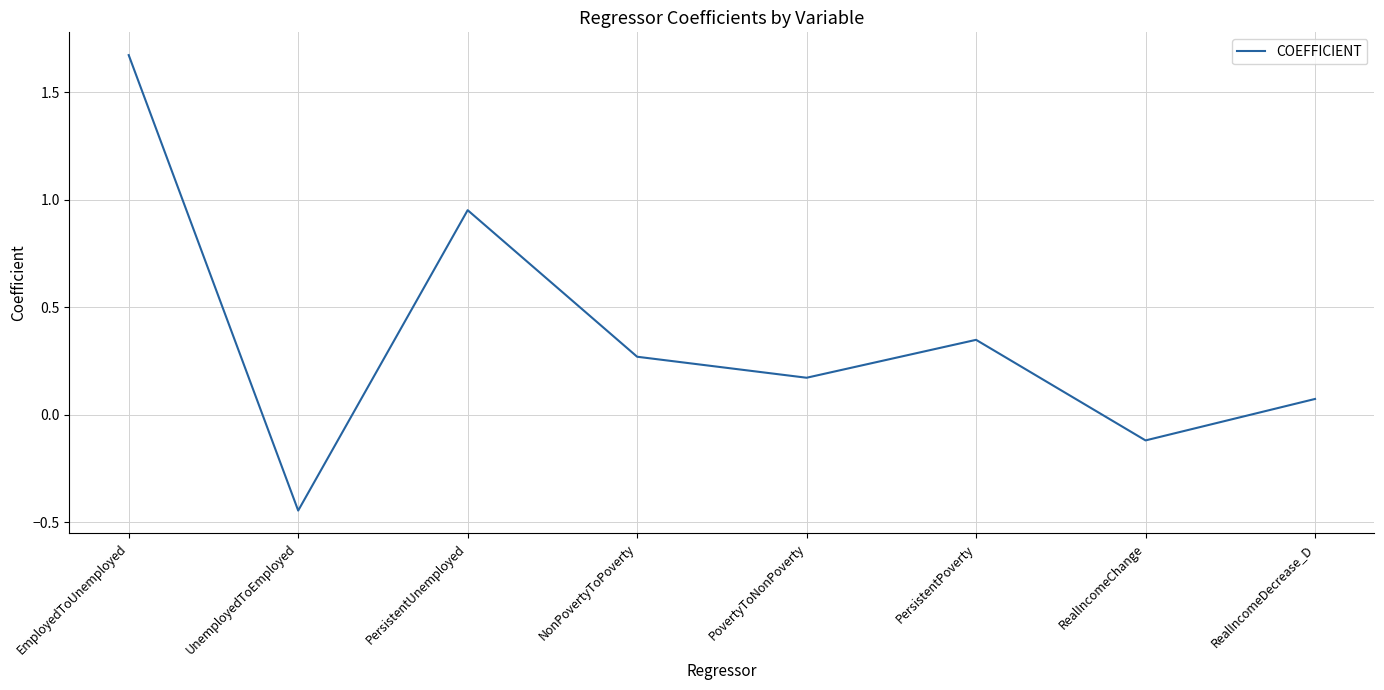

What is the sum of the values at PersistentPoverty and RealIncomeDecrease_D?

0.4